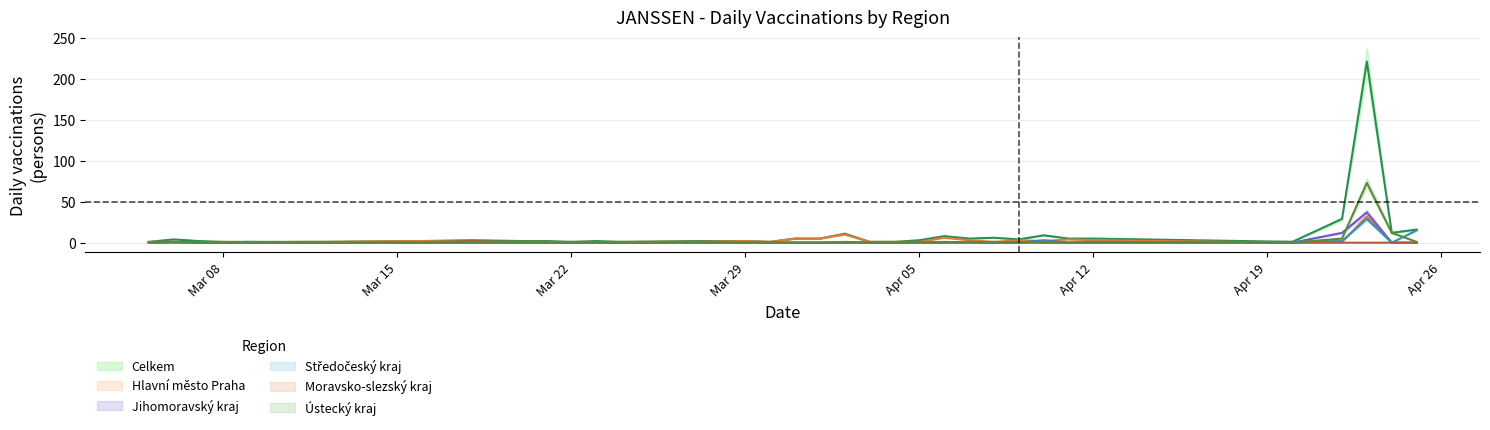

How many lines are shown in the chart?

6